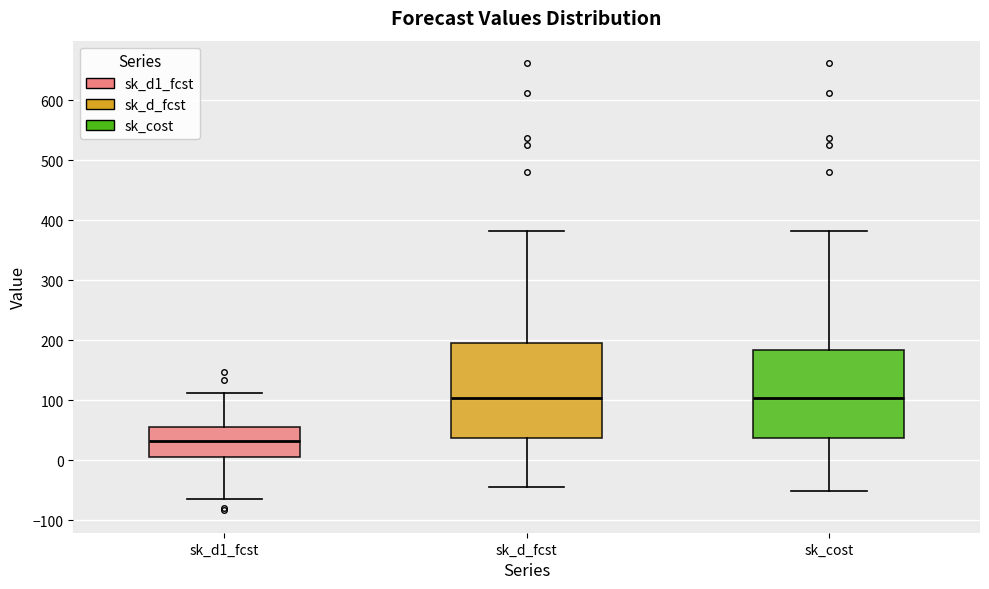

Which box is the tallest, from its lower edge to its upper edge?

sk_d_fcst